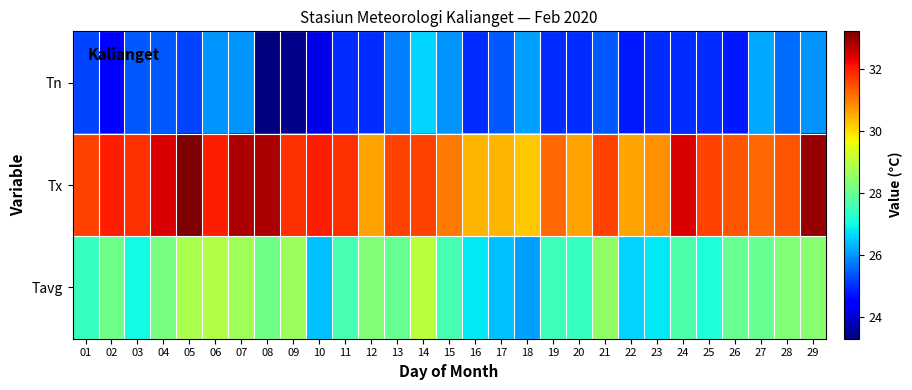

Which series changed the most between 12 and 29?

Tx